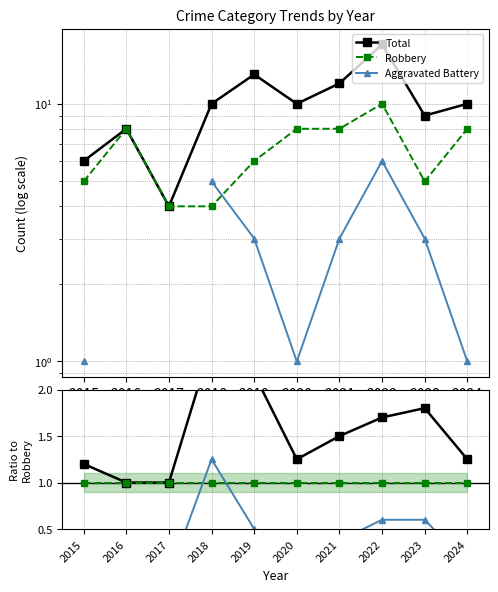

At which category does Total reach its first local peak?

2016